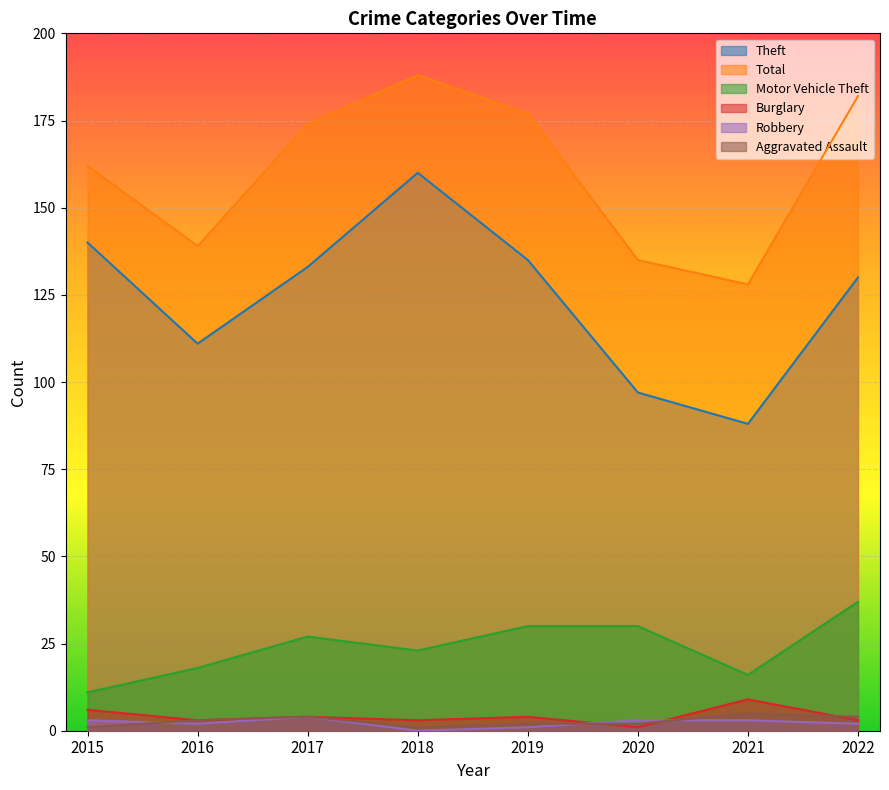

What is the maximum value for Burglary?

9